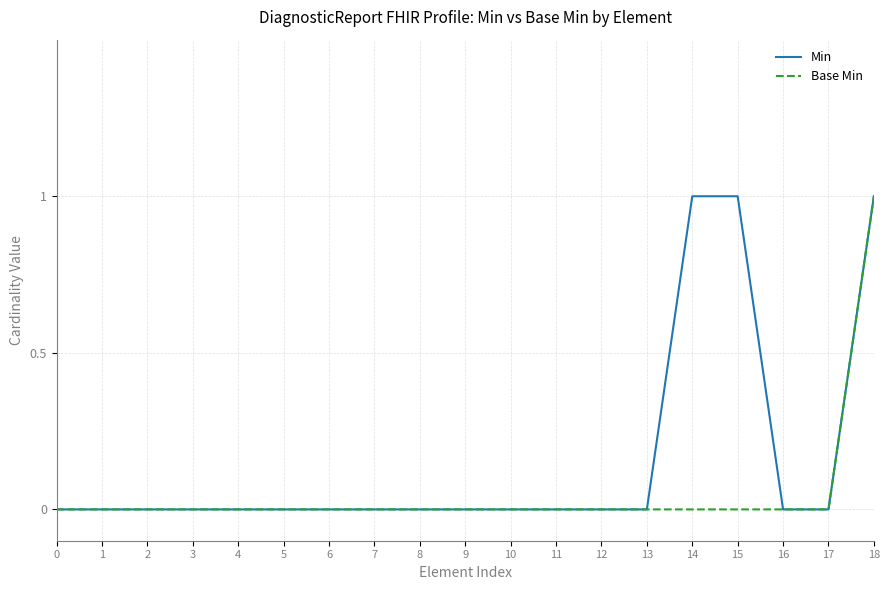

Which series has the largest total across all categories?

Min